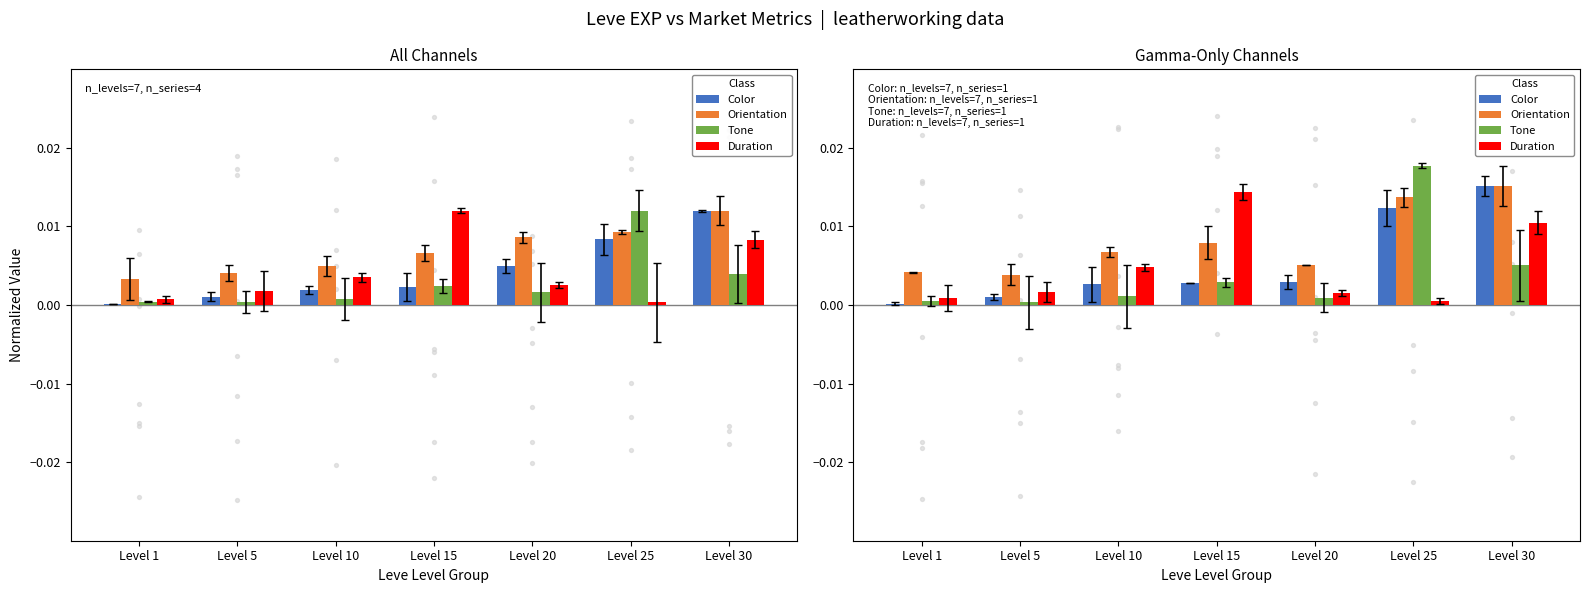

At which category is the sum across all series the highest?

Level 30